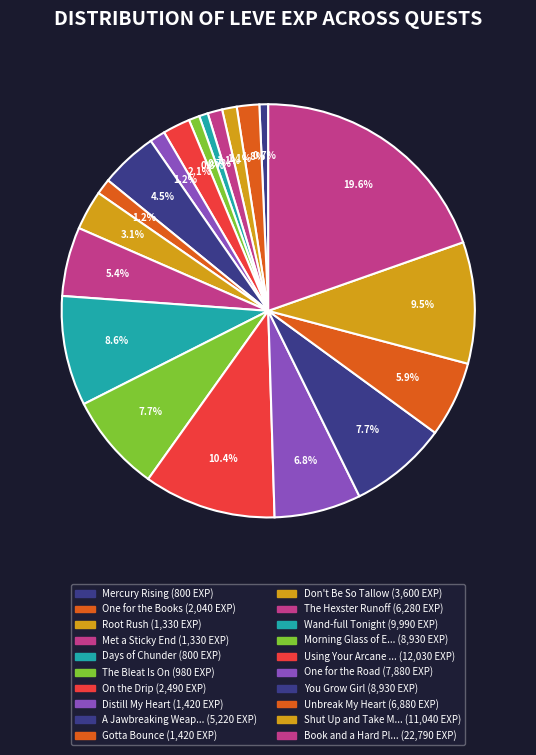

How many segments does this pie chart have?

20